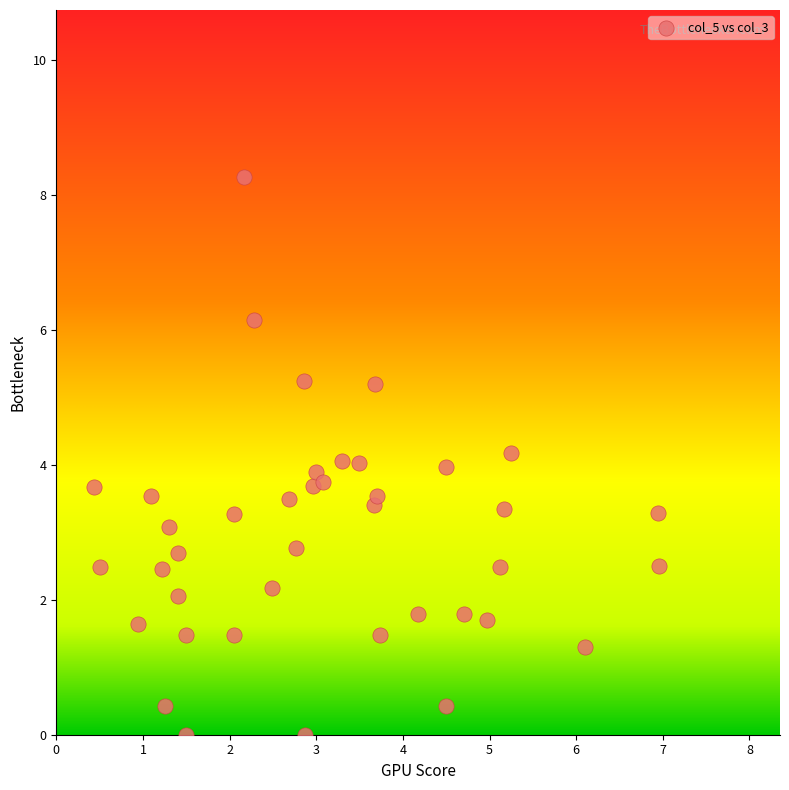

What is the range of Y values (max minus min)?

8.3